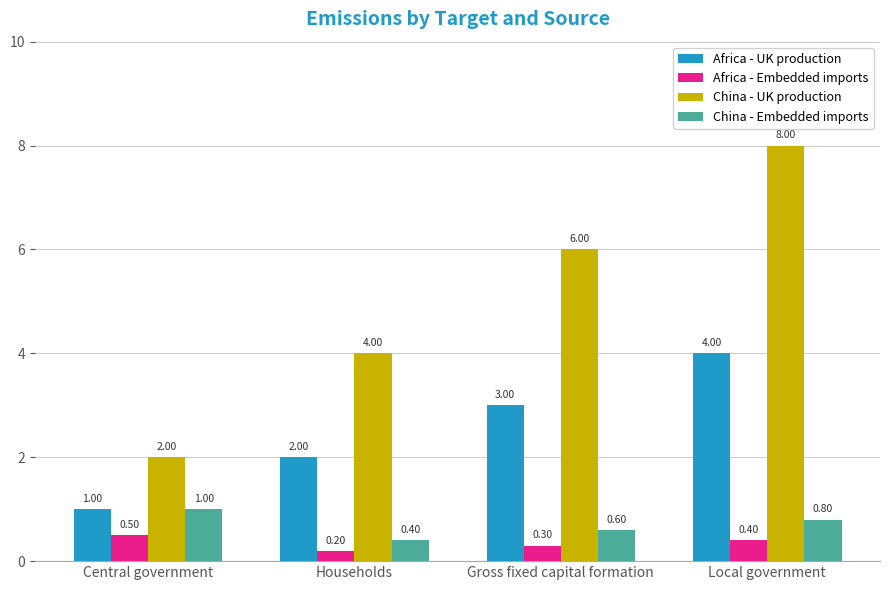

Which series has the largest range (max minus min)?

China - UK production